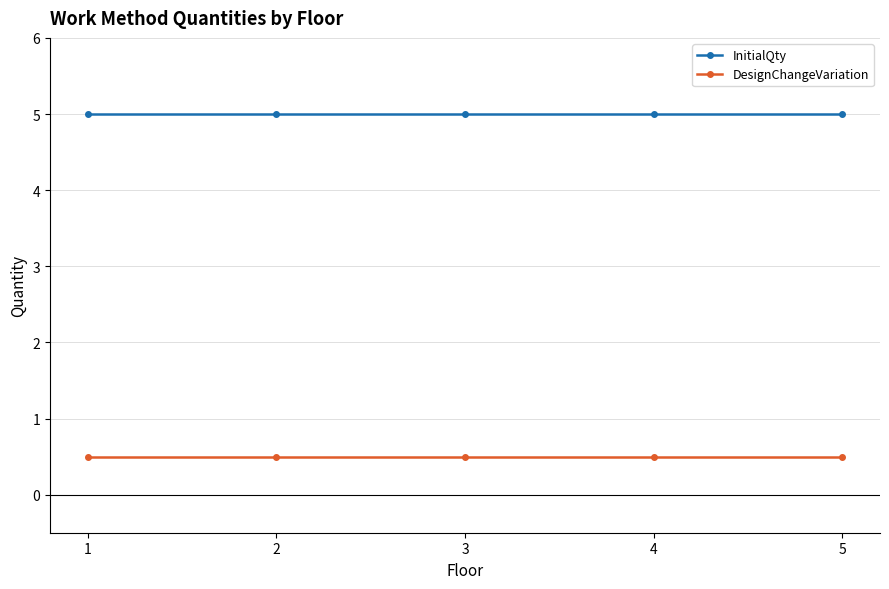

What is the approximate value of DesignChangeVariation at 5?

0.5